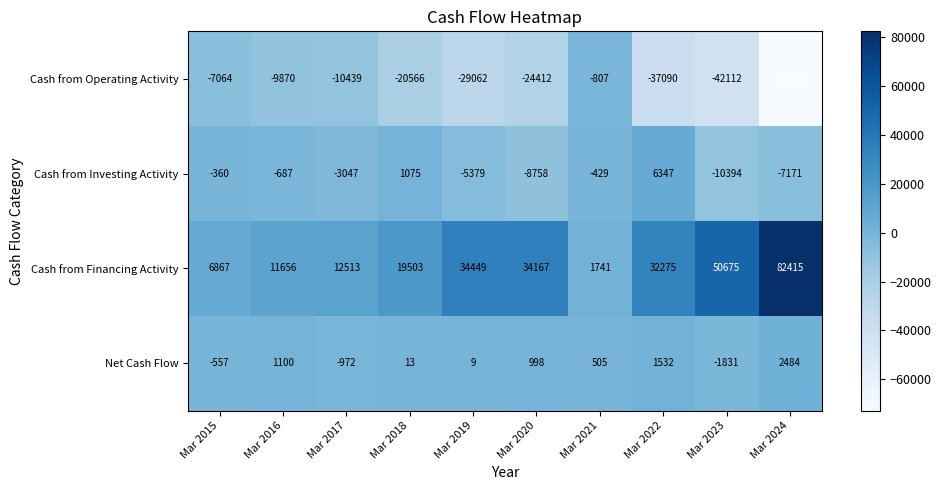

Rank the series at Mar 2022 from lowest to highest value.

Cash from Operating Activity, Net Cash Flow, Cash from Investing Activity, Cash from Financing Activity